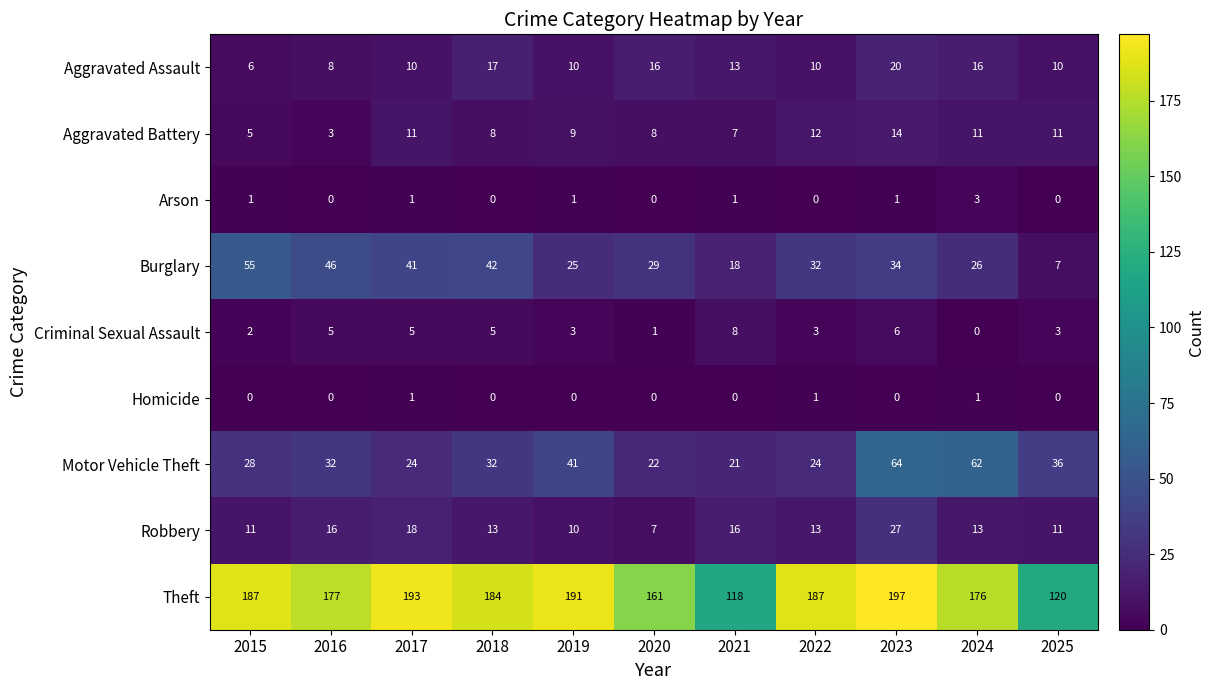

Rank the series at 2015 from highest to lowest value.

Theft, Burglary, Motor Vehicle Theft, Robbery, Aggravated Assault, Aggravated Battery, Criminal Sexual Assault, Arson, Homicide